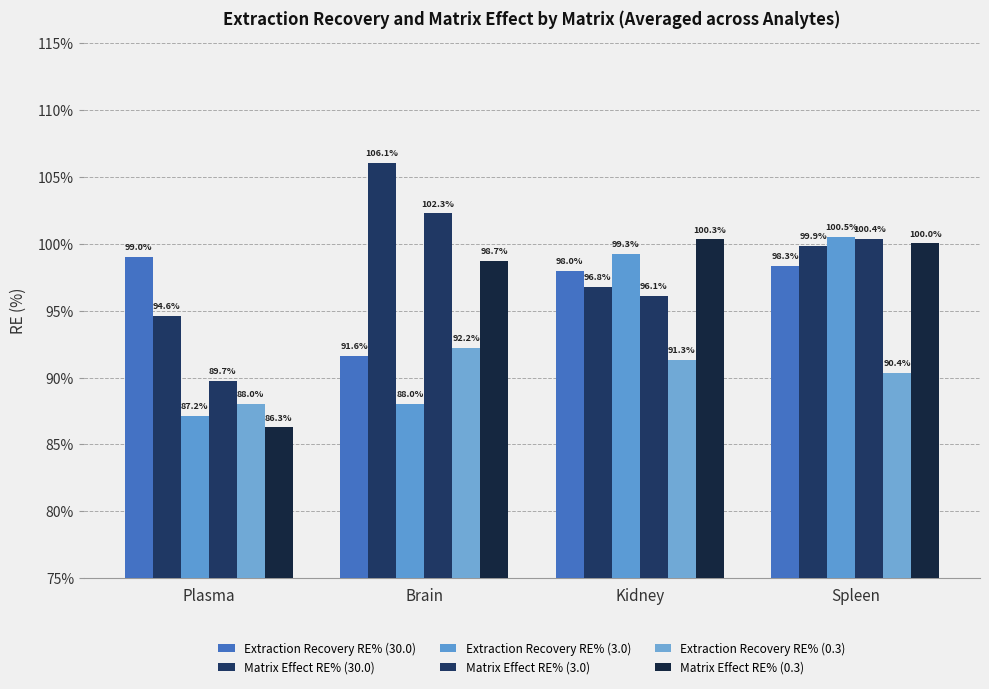

Reading left to right, extract all data points from this chart.

Extraction Recovery RE% (30.0): Plasma=99.0	Brain=91.6	Kidney=98.0	Spleen=98.3
Matrix Effect RE% (30.0): Plasma=94.6	Brain=106.1	Kidney=96.8	Spleen=99.9
Extraction Recovery RE% (3.0): Plasma=87.2	Brain=88.0	Kidney=99.3	Spleen=100.5
Matrix Effect RE% (3.0): Plasma=89.7	Brain=102.3	Kidney=96.1	Spleen=100.4
Extraction Recovery RE% (0.3): Plasma=88.0	Brain=92.2	Kidney=91.3	Spleen=90.4
Matrix Effect RE% (0.3): Plasma=86.3	Brain=98.7	Kidney=100.3	Spleen=100.0